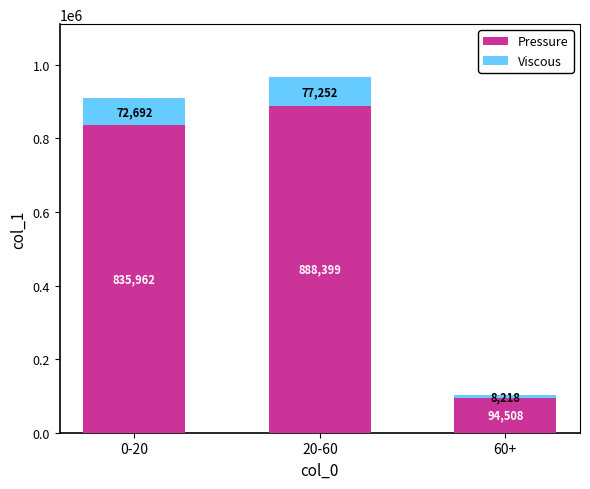

Rank the categories by Pressure value from highest to lowest.

20-60, 0-20, 60+